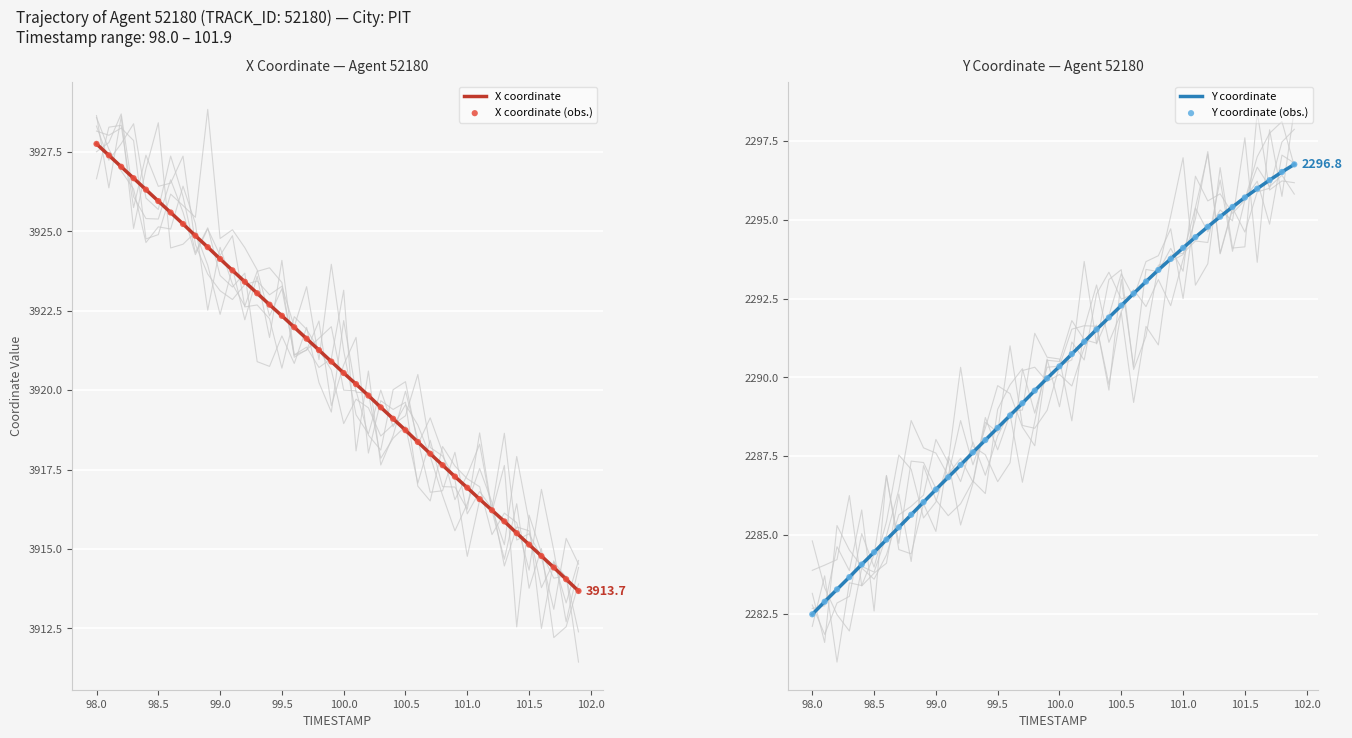

What is the lowest value of the X coordinate series?

3913.7